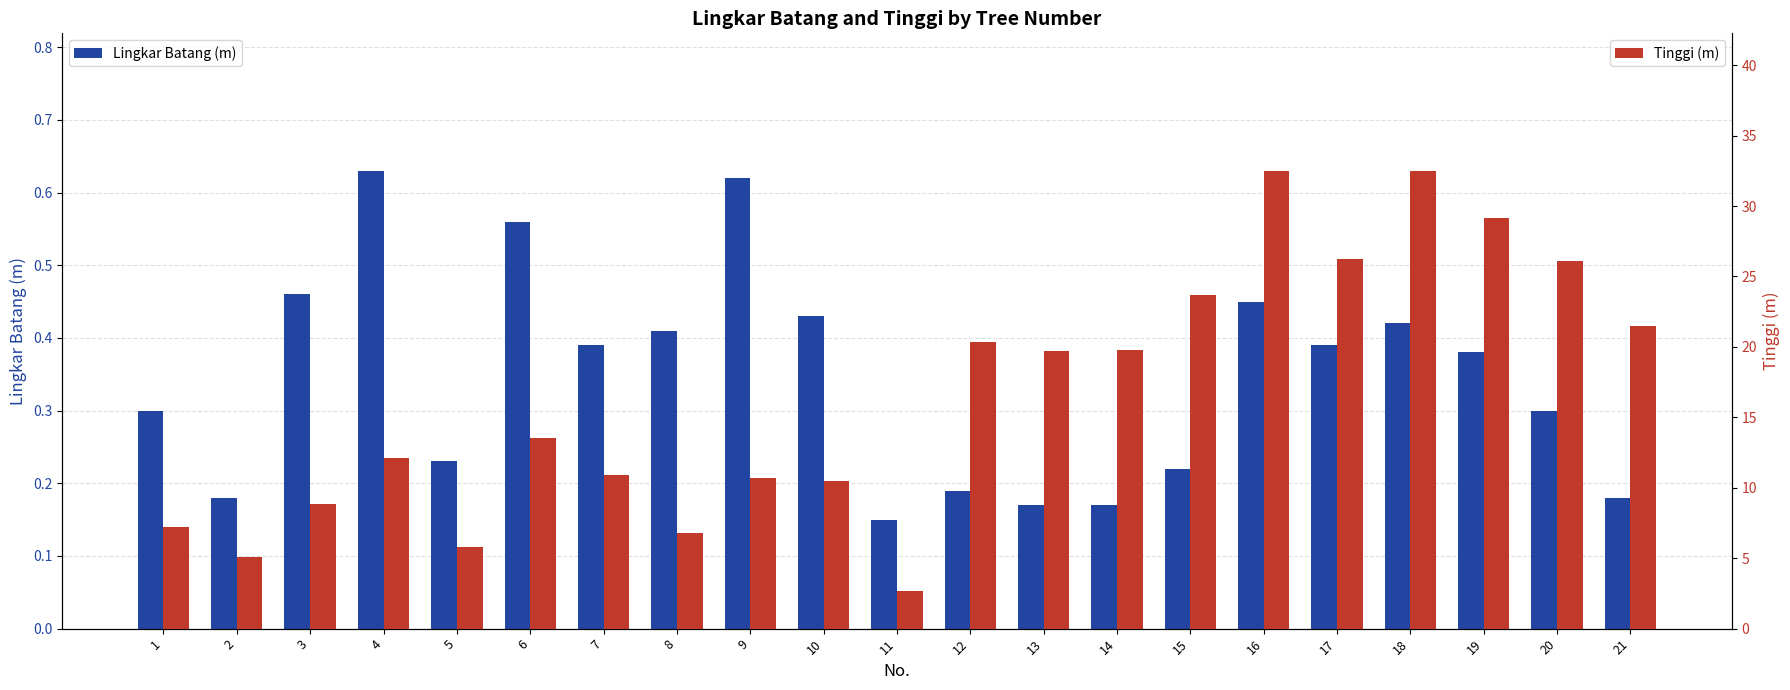

How many categories are shown in the chart?

21